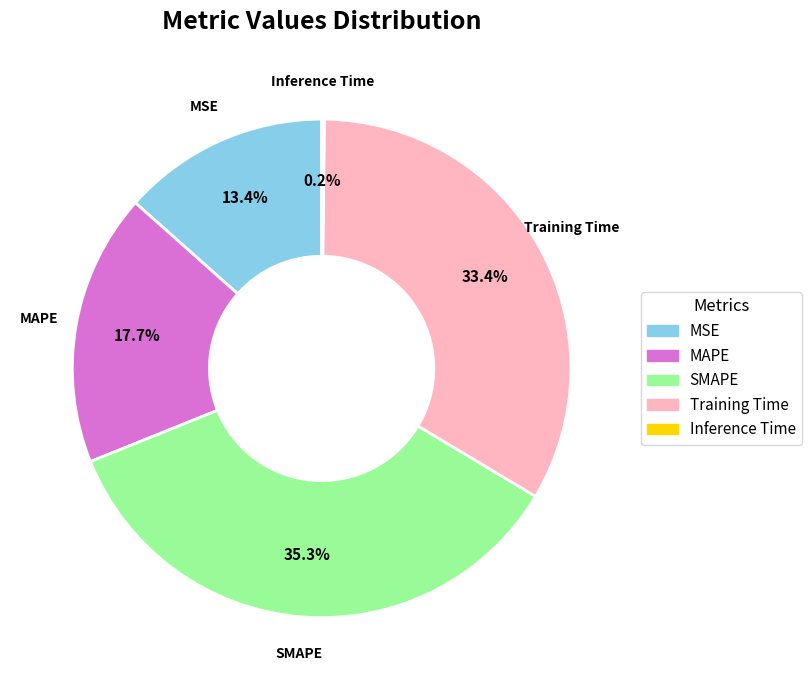

What percentage is the MAPE slice, to the nearest percent?

18%